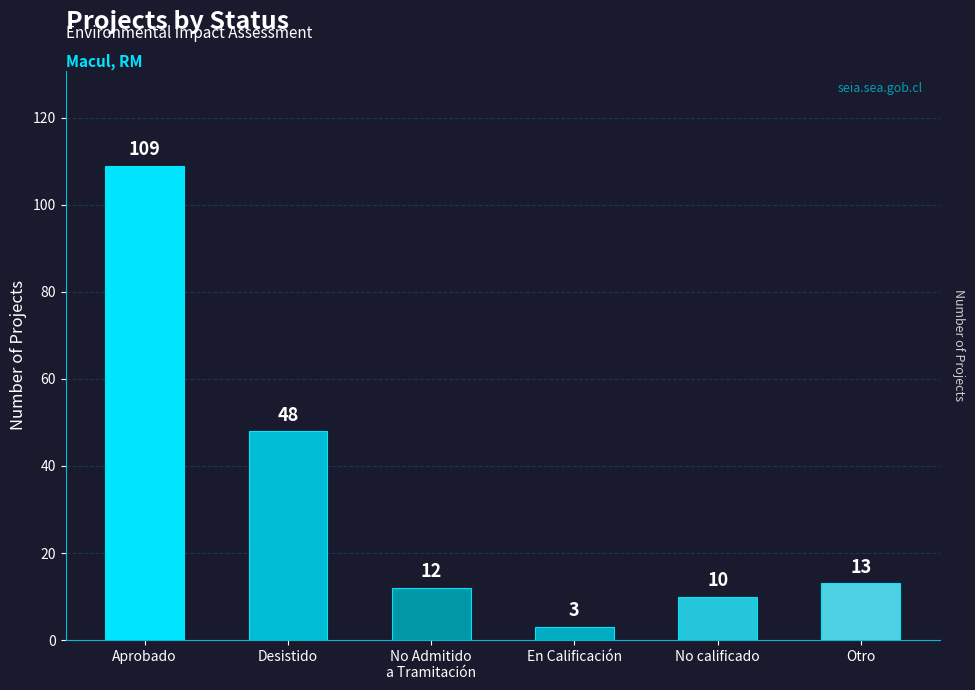

Is it true that the value at No calificado is 4?

False